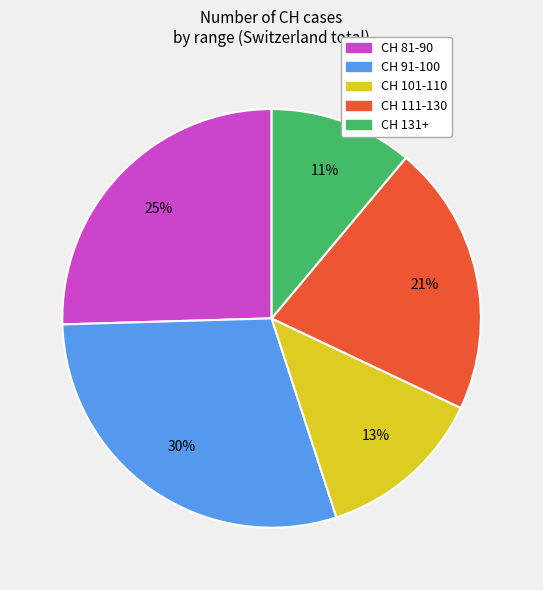

To the nearest percent, what is the average slice percentage?

20%